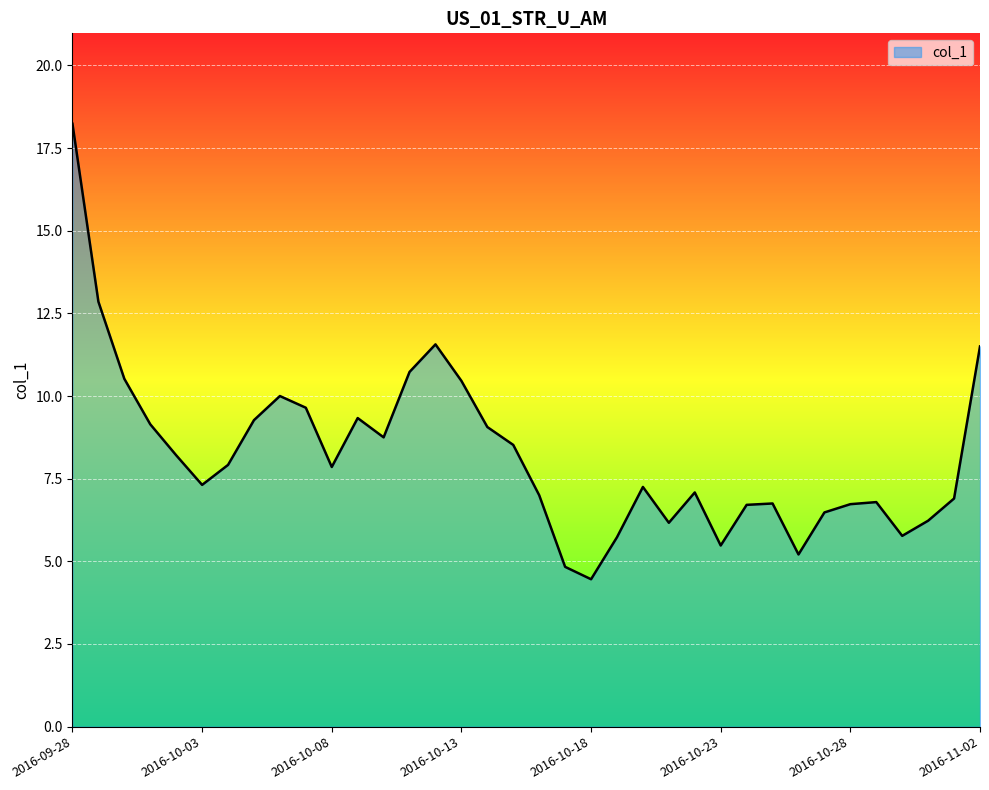

What is the difference between the maximum and minimum values?

13.8